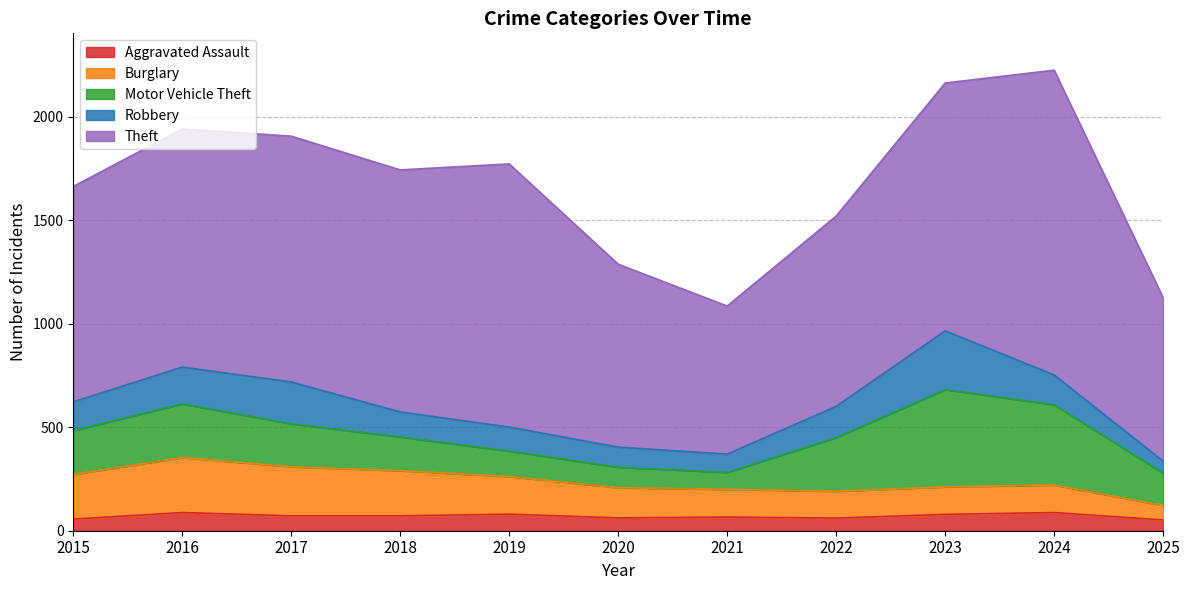

The Motor Vehicle Theft series shows 388 at 2024. True or false?

True